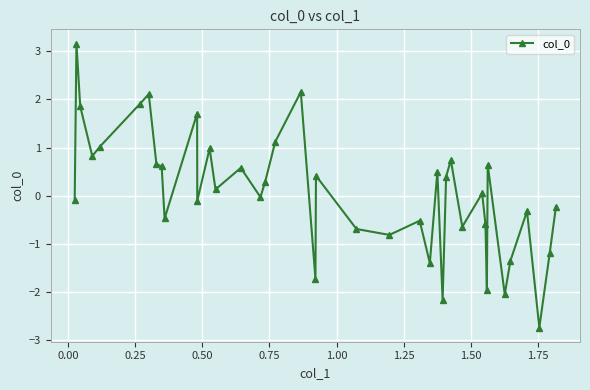

What is the difference between the maximum and minimum values?

5.9